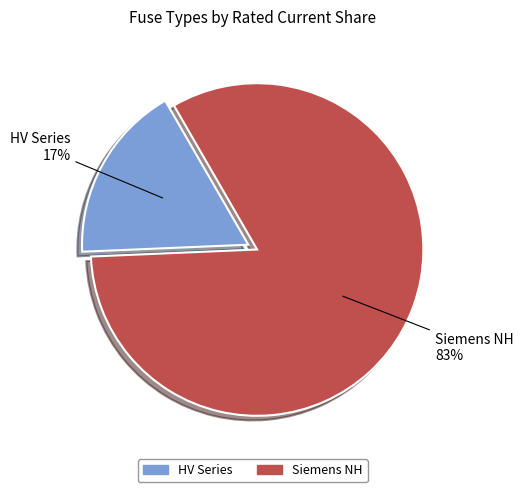

Does any single category account for the majority?

Yes